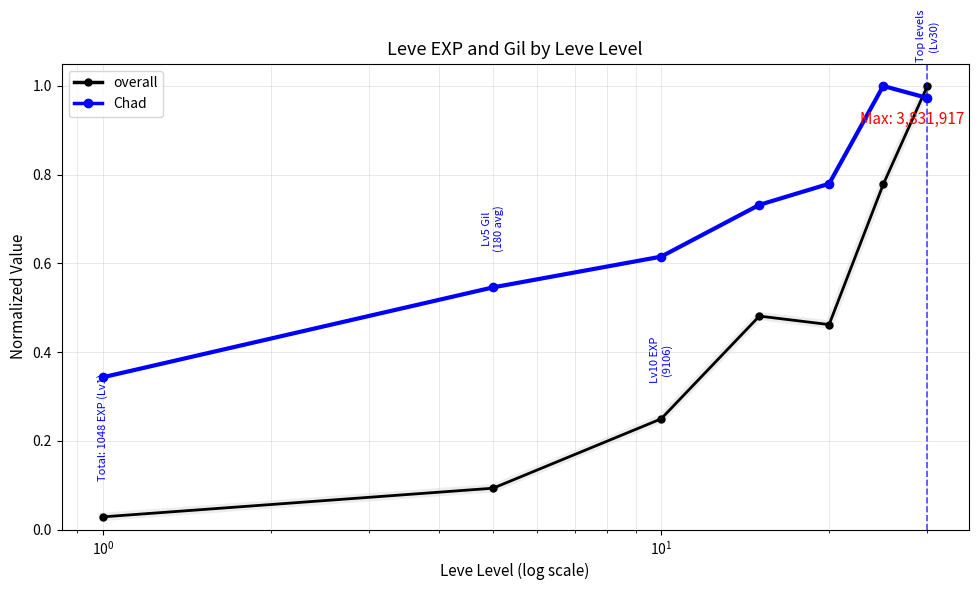

Which series has the widest spread of values?

overall